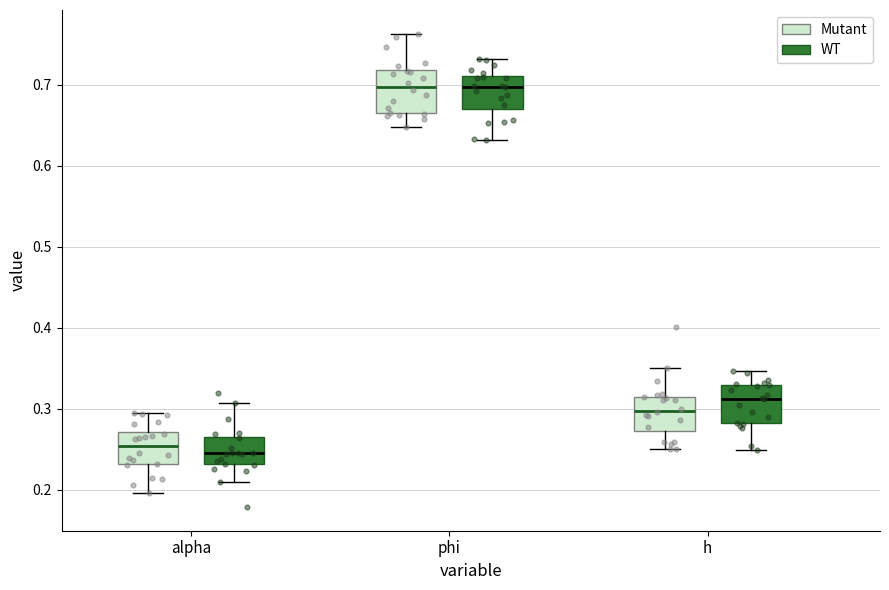

Where does the upper whisker of the box for phi (WT) end on the y-axis? The values are not printed on the chart, so give them approximately, as read against the axis.

0.73